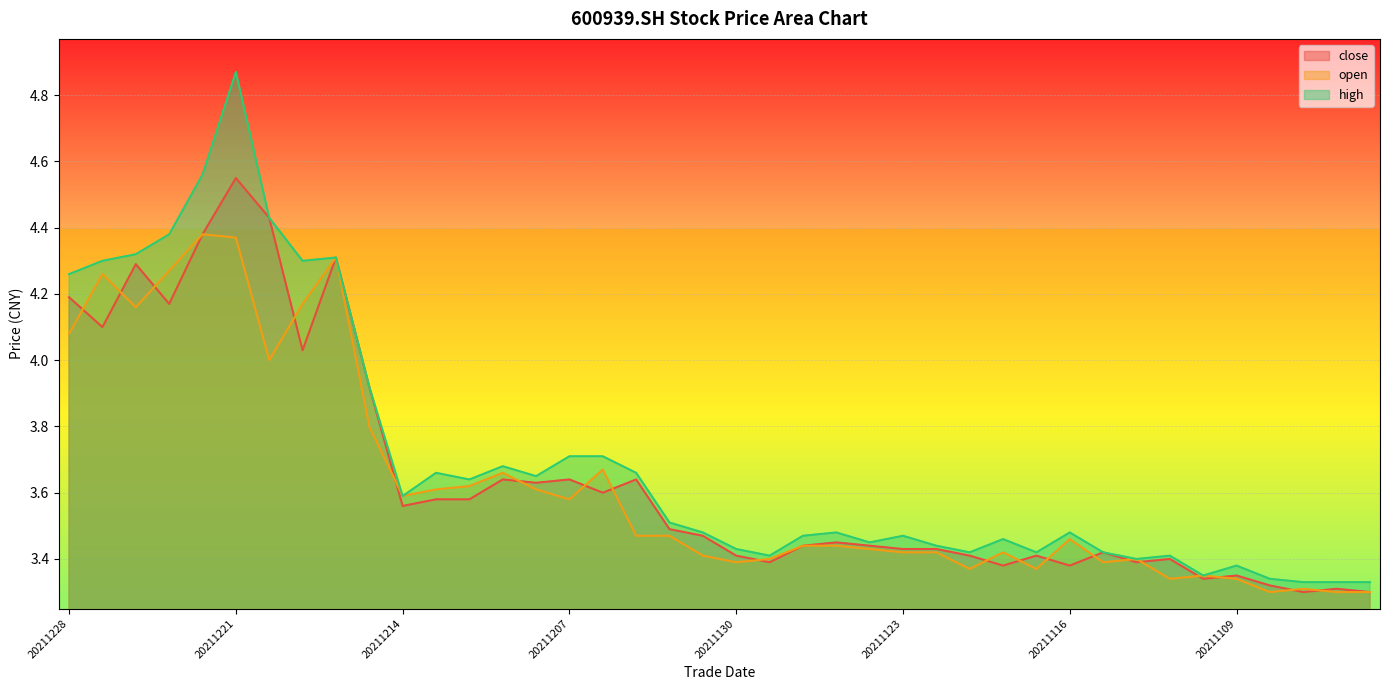

True or false: high and open intersect in this chart.

False